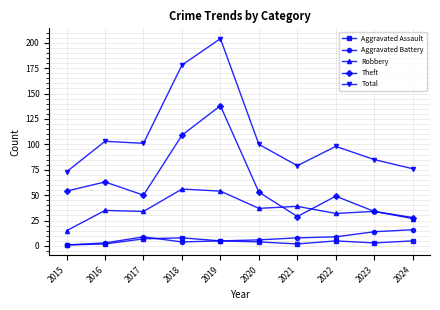

Which series has the largest total across all categories?

Total